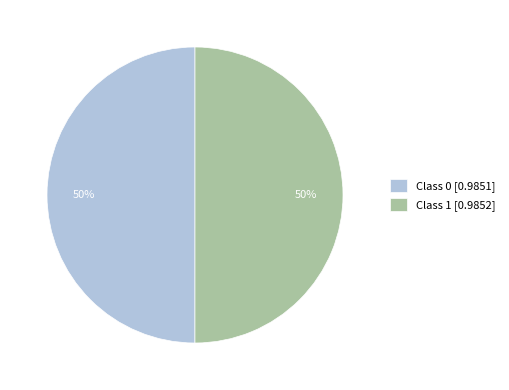

To the nearest percent, what percentage of the pie is Class 0 [0.9851]?

50%